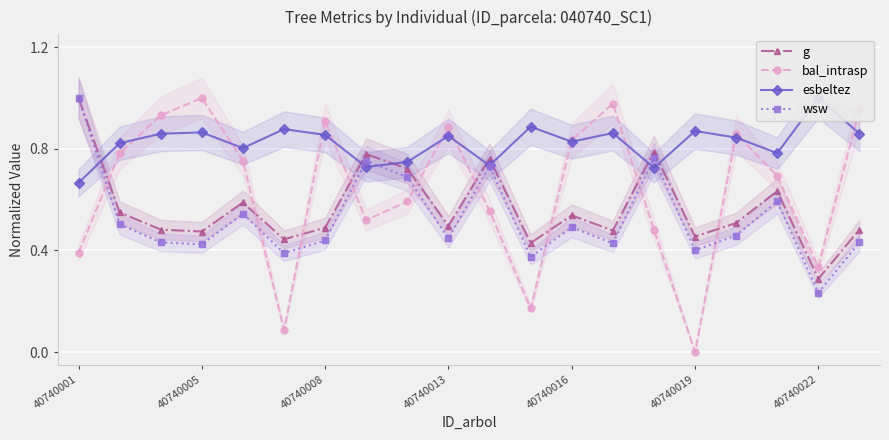

True or false: esbeltez and wsw cross at least once.

True